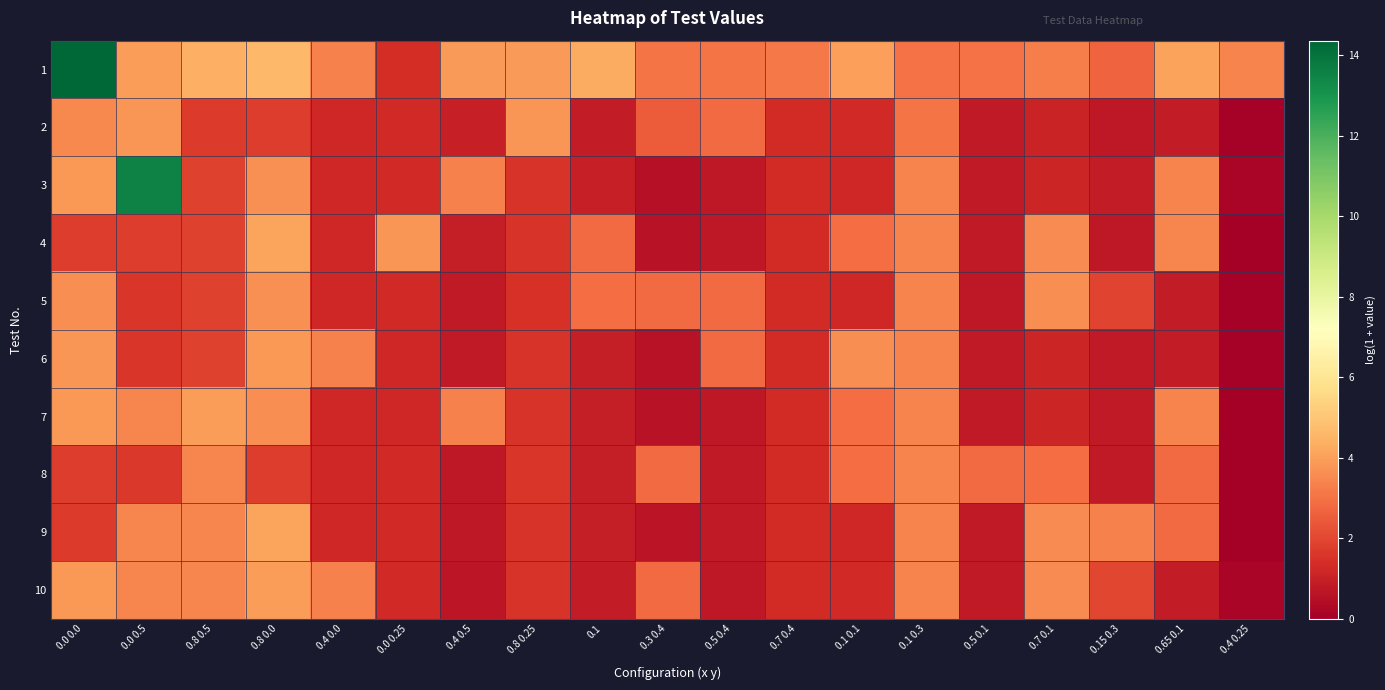

At how many categories does at least one series exceed 7?

2